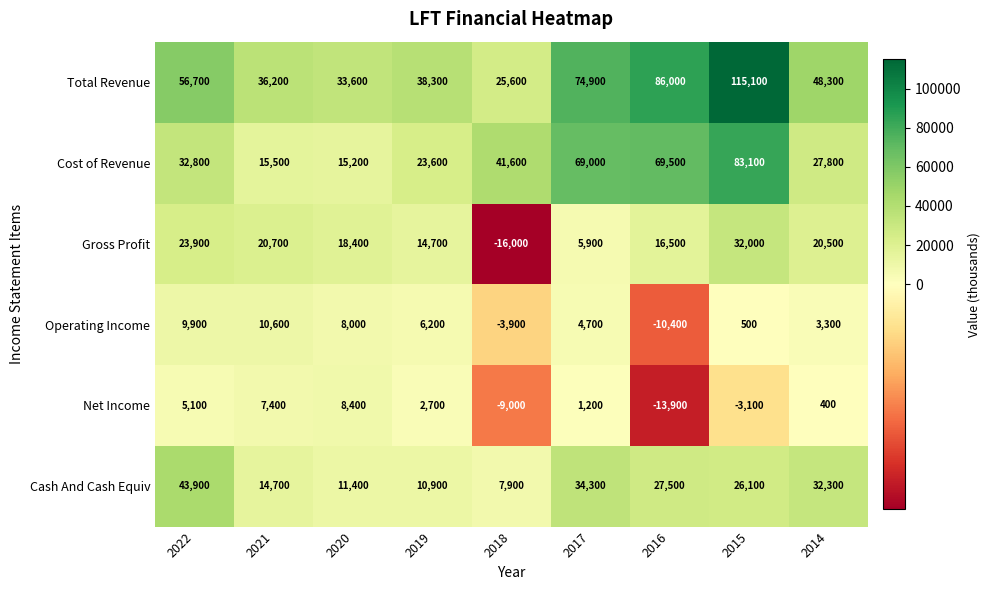

At which category does the chart reach its minimum across all series?

2018